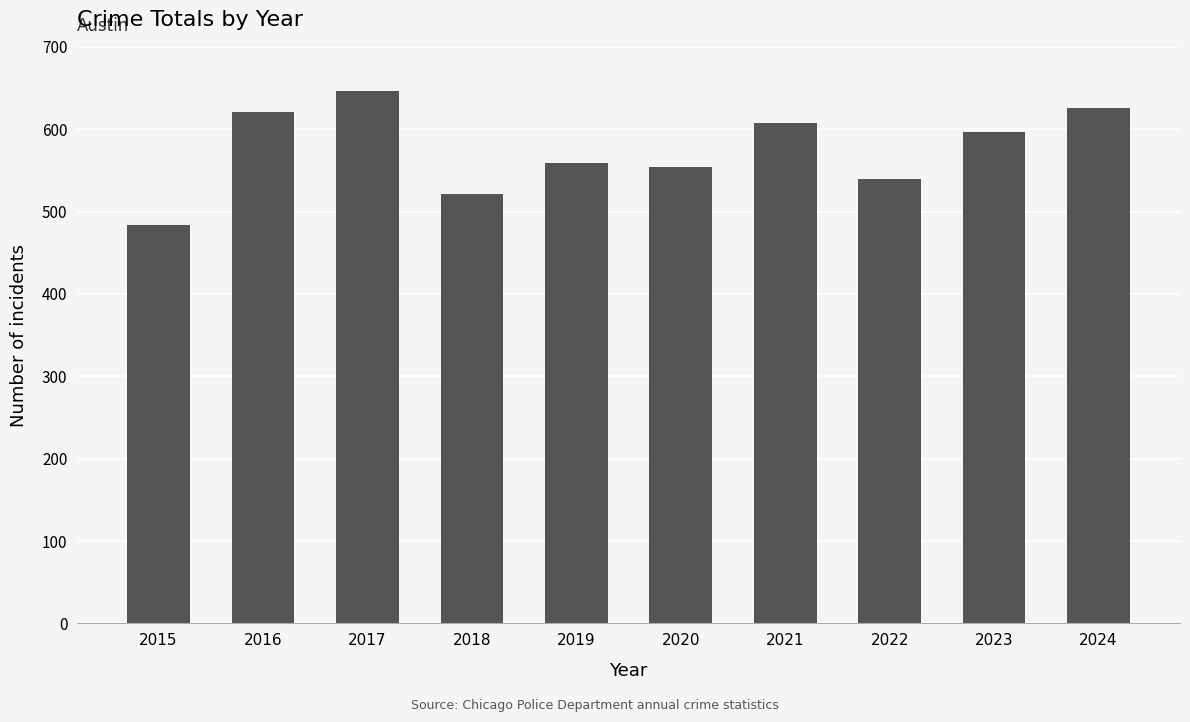

Is it true that the value at 2021 is 155?

False